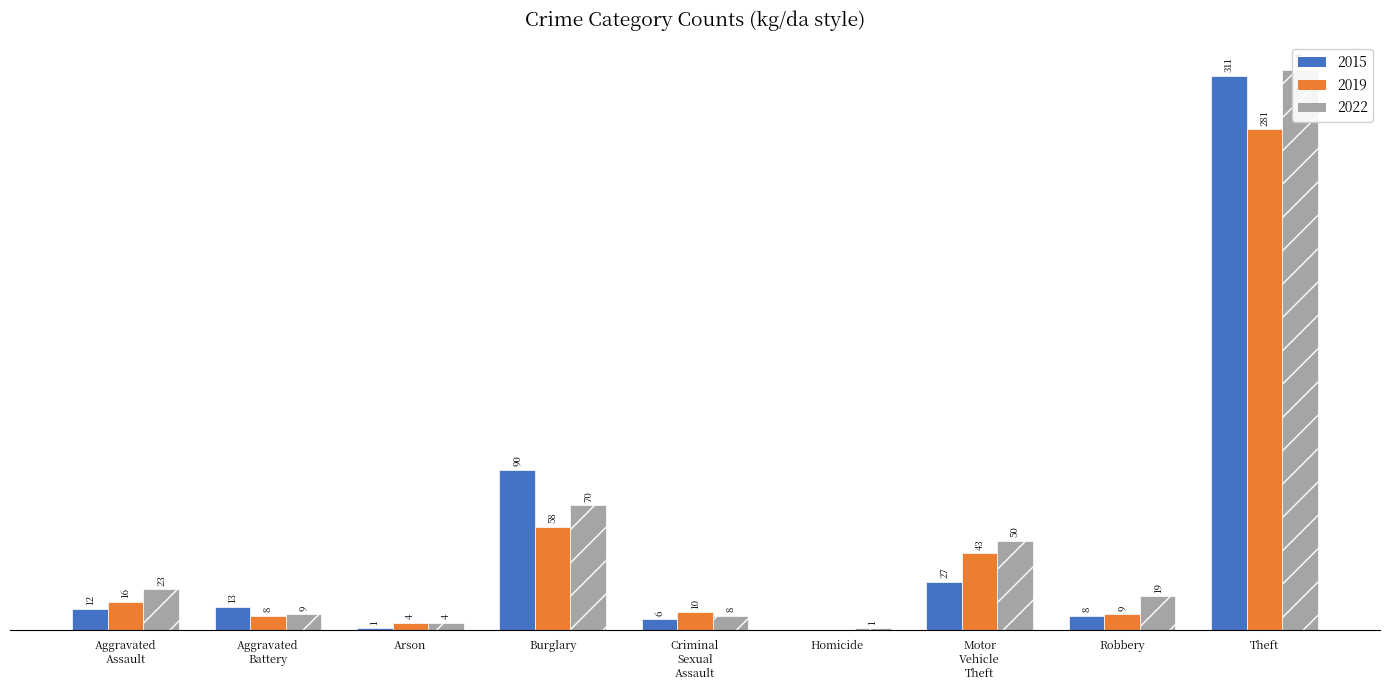

What is the total value across all series at Homicide?

1